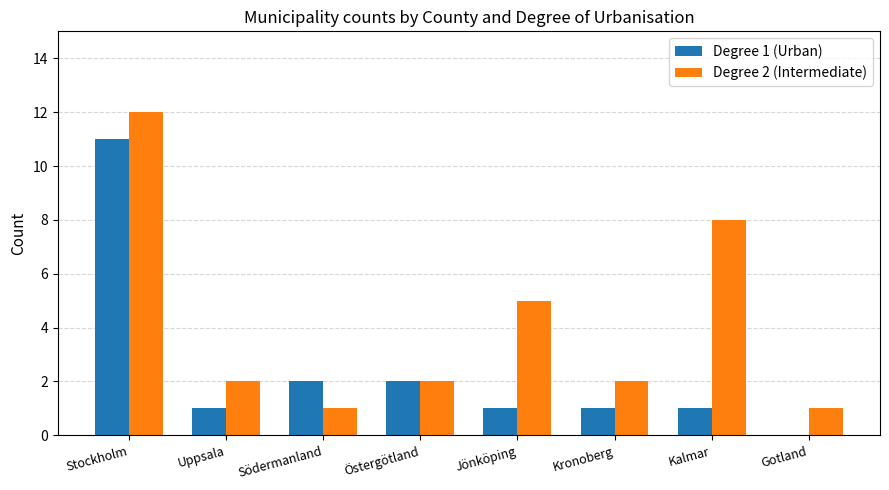

Between Södermanland and Kalmar, which series saw the biggest shift?

Degree 2 (Intermediate)